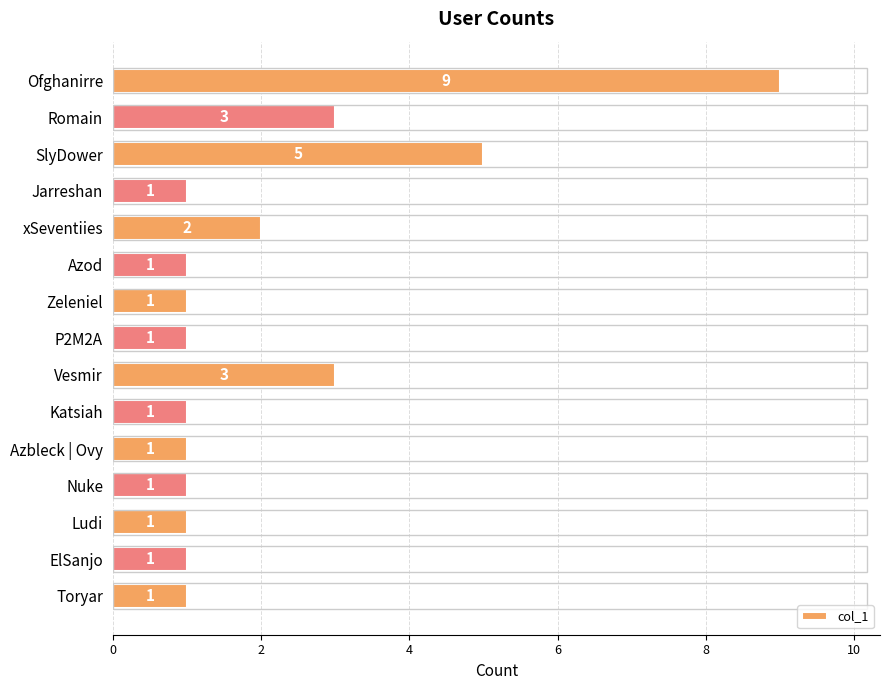

What is the change in value from Azod to SlyDower?

+4